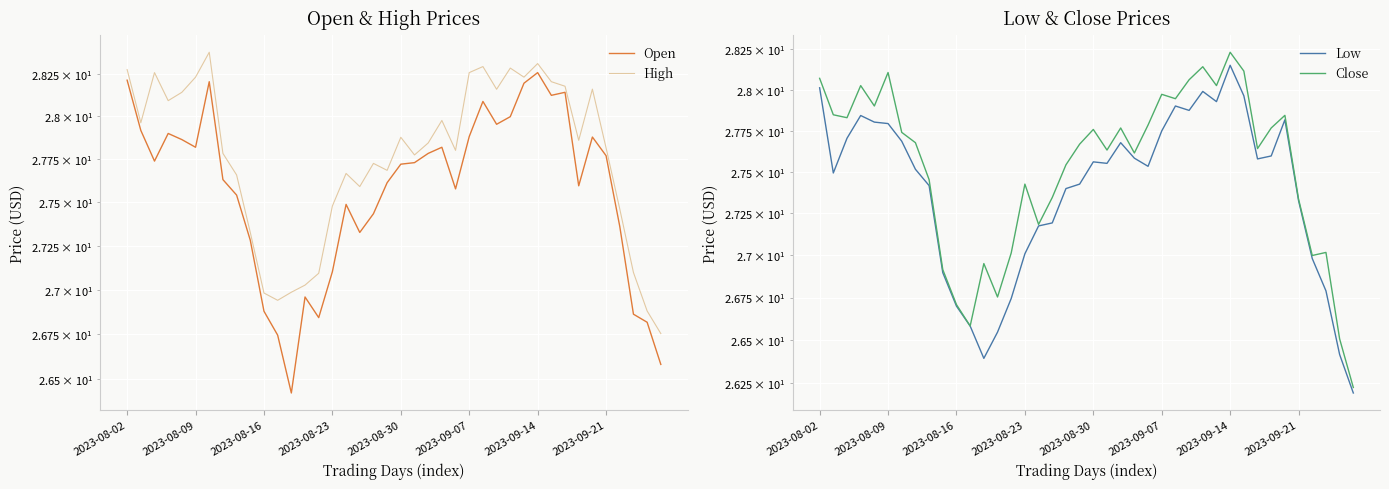

Where is High nearest to the value 27?

12